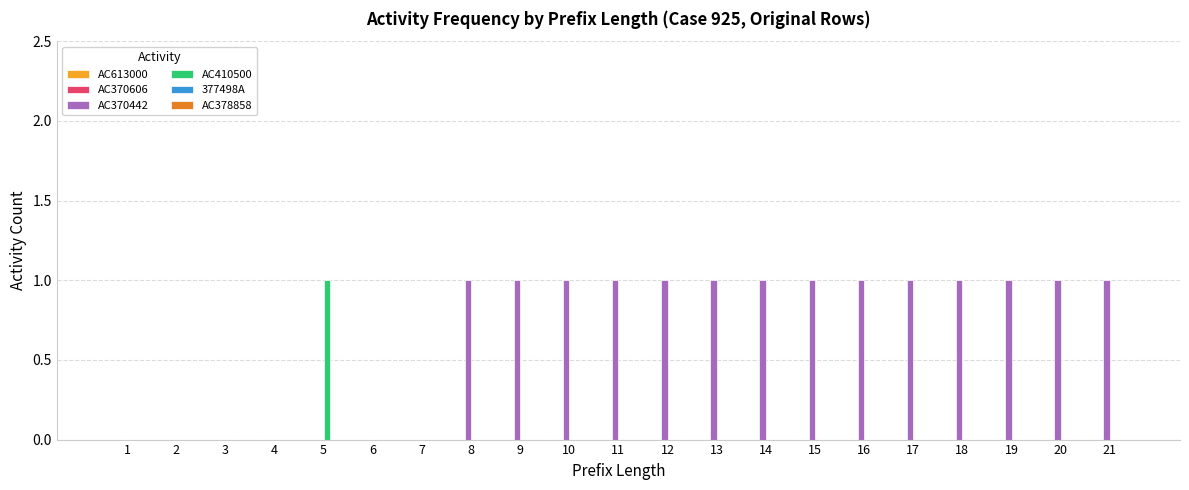

Is it true that AC410500 equals 1 at 12?

False